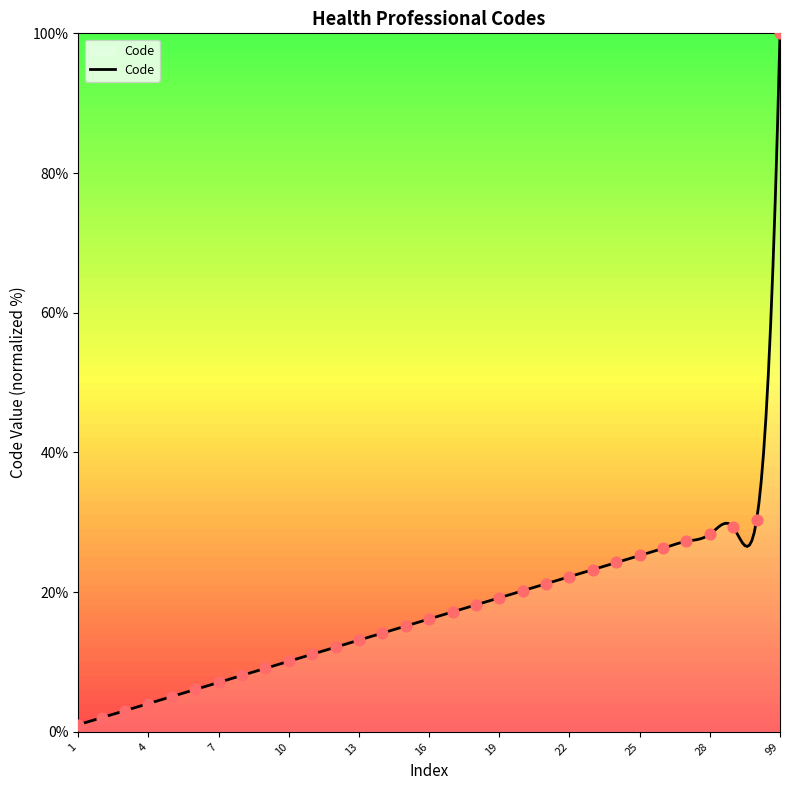

Which has a higher value, 12 or 28?

28